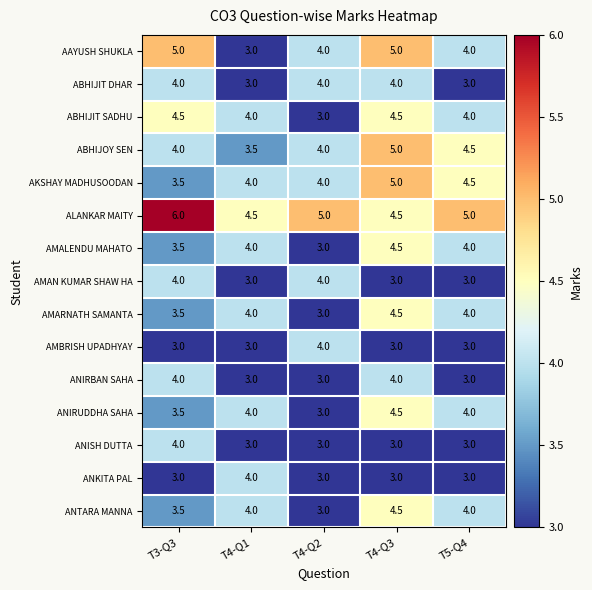

Which series has the widest spread of values?

AAYUSH SHUKLA